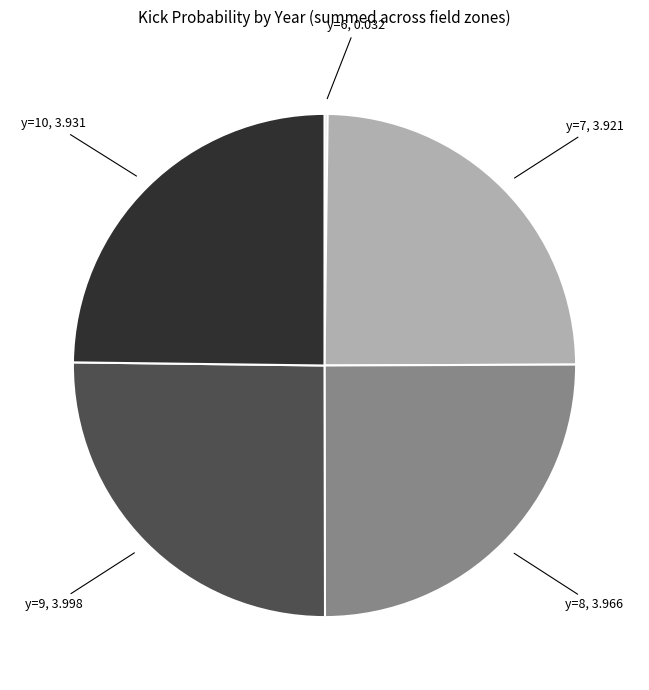

Is there a majority slice in this chart?

No